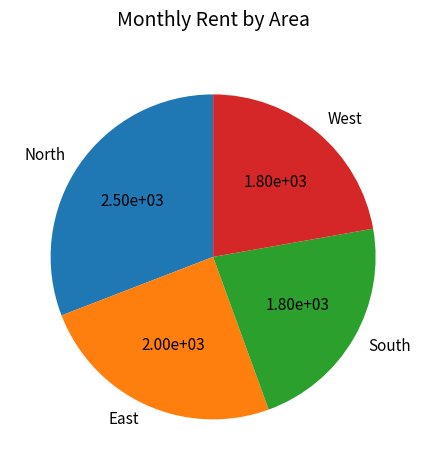

Which slice is the largest?

North